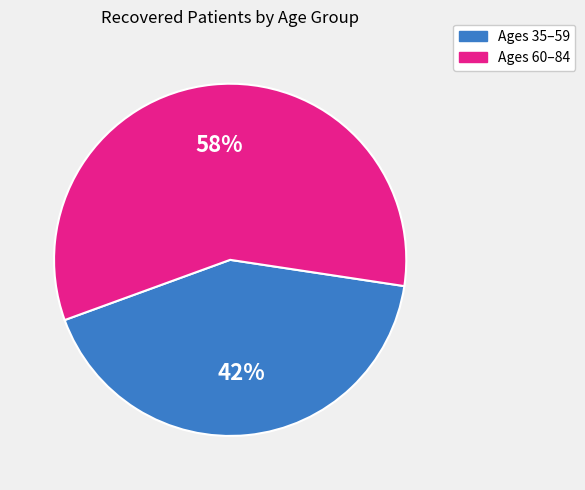

Approximately how many times larger is the value at Ages 35–59 compared to Ages 60–84?

0.7